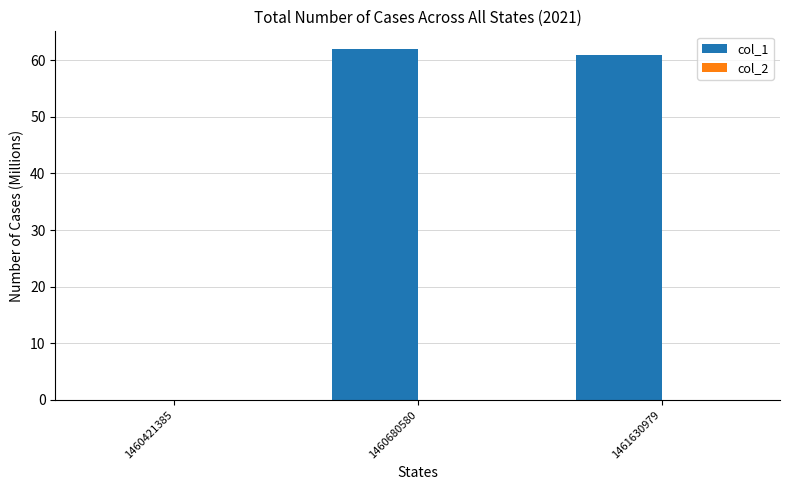

The value at 1460421385 is 0. True or false?

True